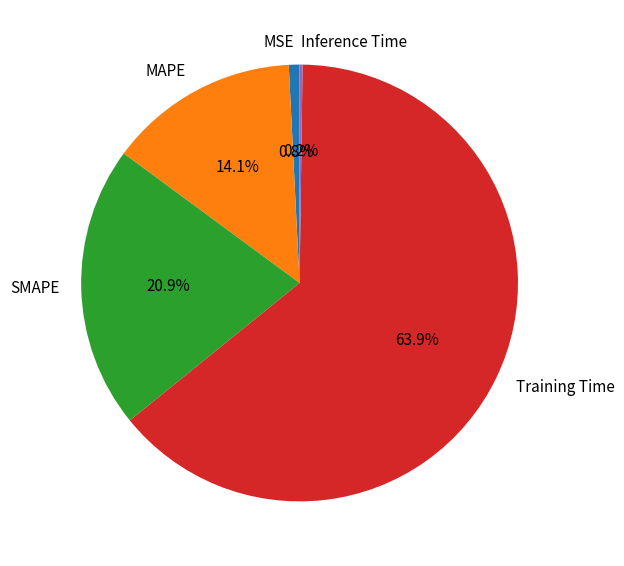

To the nearest percent, what portion does MAPE represent?

14%